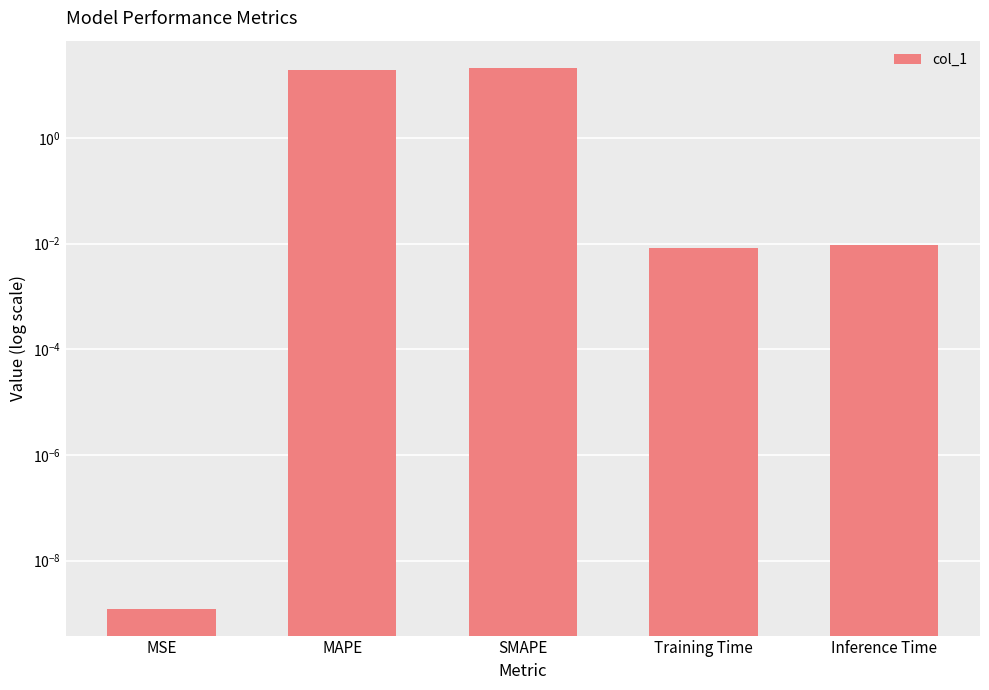

Which label corresponds to the smallest value in the chart?

MSE